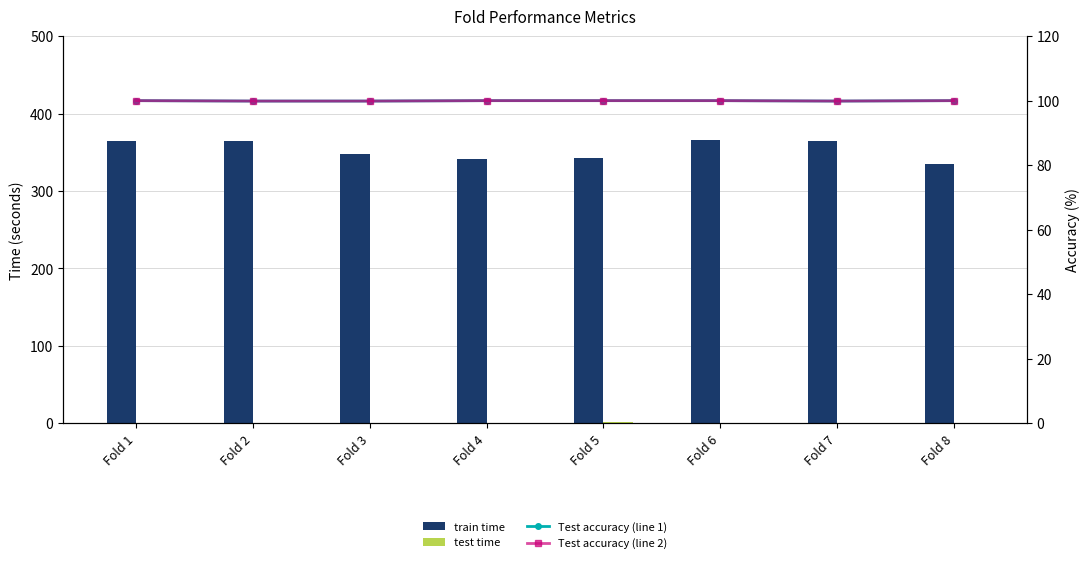

How many distinct data groups are displayed?

4